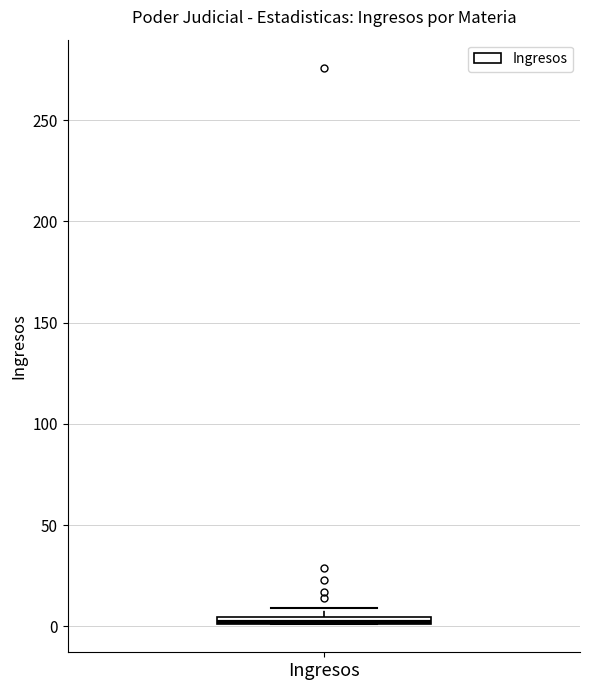

Where is the lower edge of the box for Ingresos on the y-axis? The values are not printed on the chart, so give them approximately, as read against the axis.

0